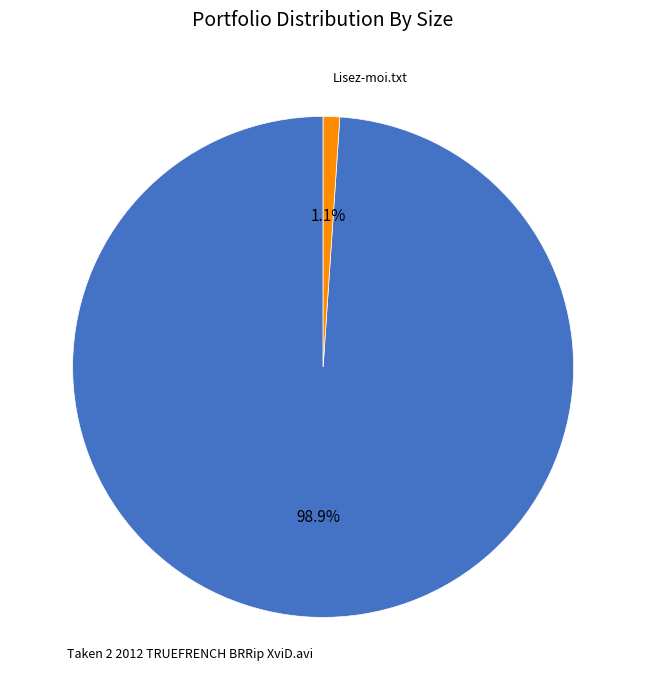

Which has a higher value, Lisez-moi.txt or Taken 2 2012 TRUEFRENCH BRRip XviD.avi?

Taken 2 2012 TRUEFRENCH BRRip XviD.avi